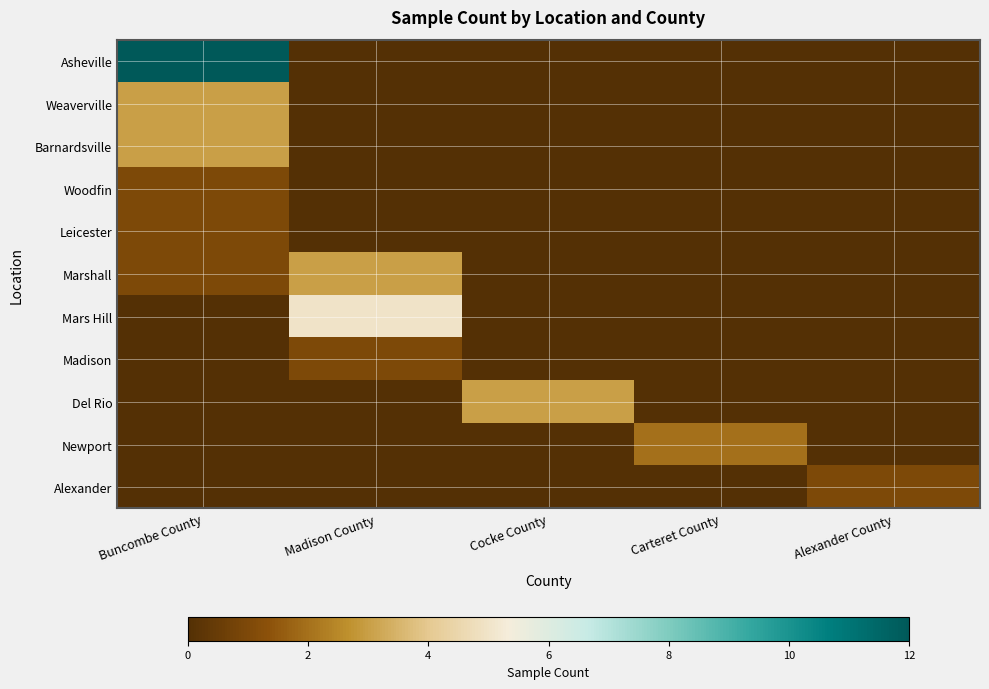

Which has a higher value, Alexander County or Buncombe County?

Buncombe County